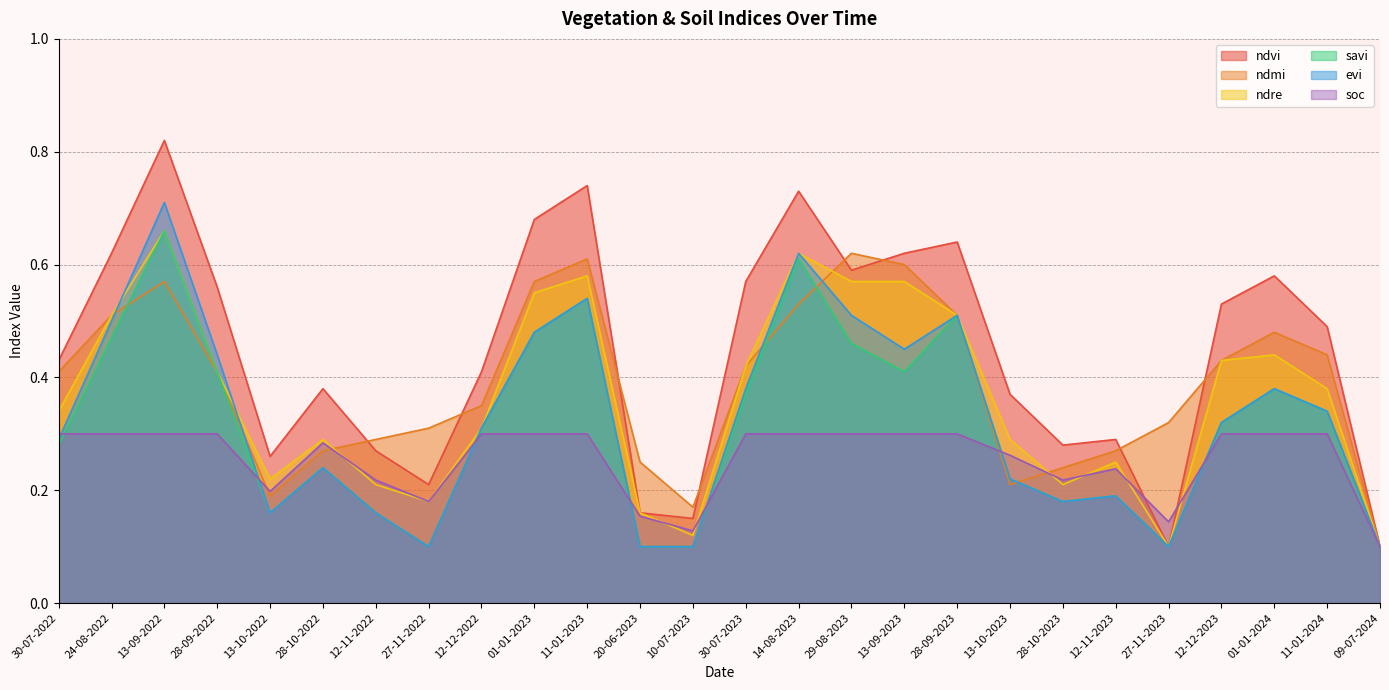

In soc, how many points are higher than both neighbors (excluding endpoints)?

2